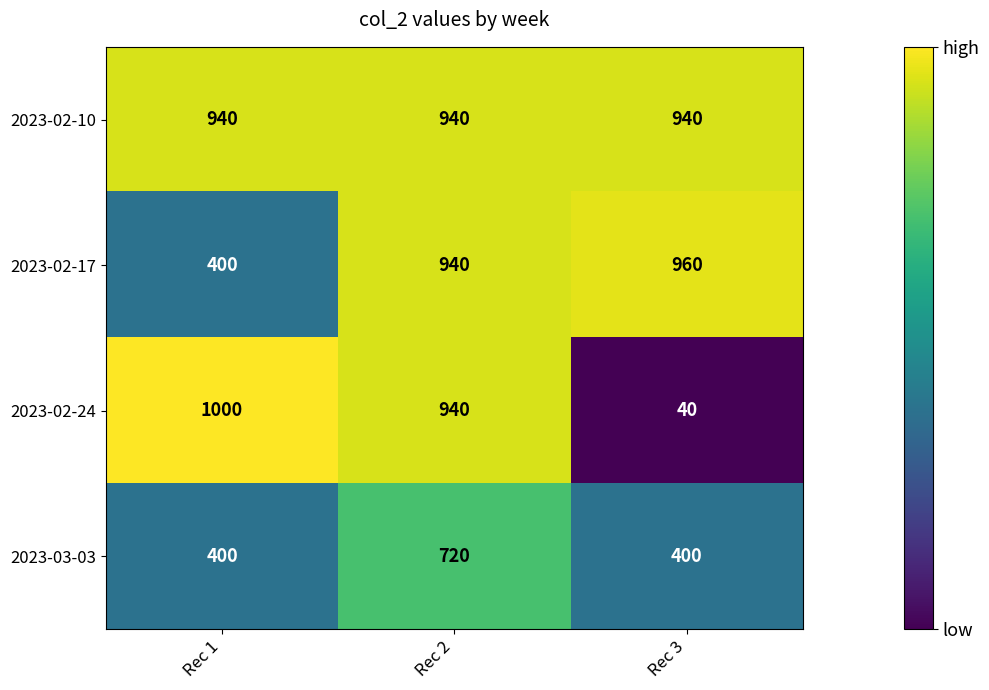

At how many categories does at least one series exceed 422?

3